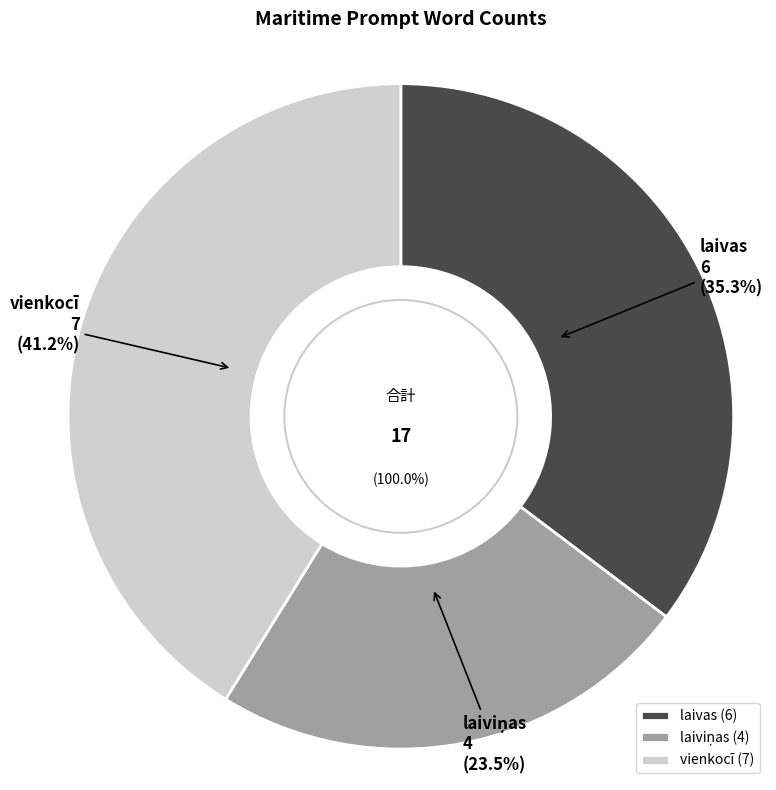

Count the number of slices in the pie.

3